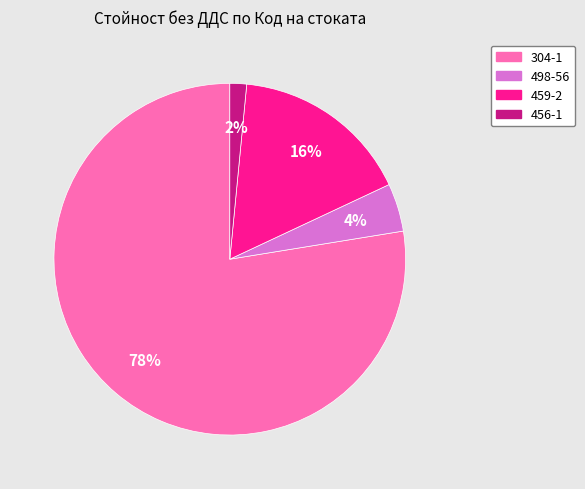

Which slice represents more than half of the pie?

304-1